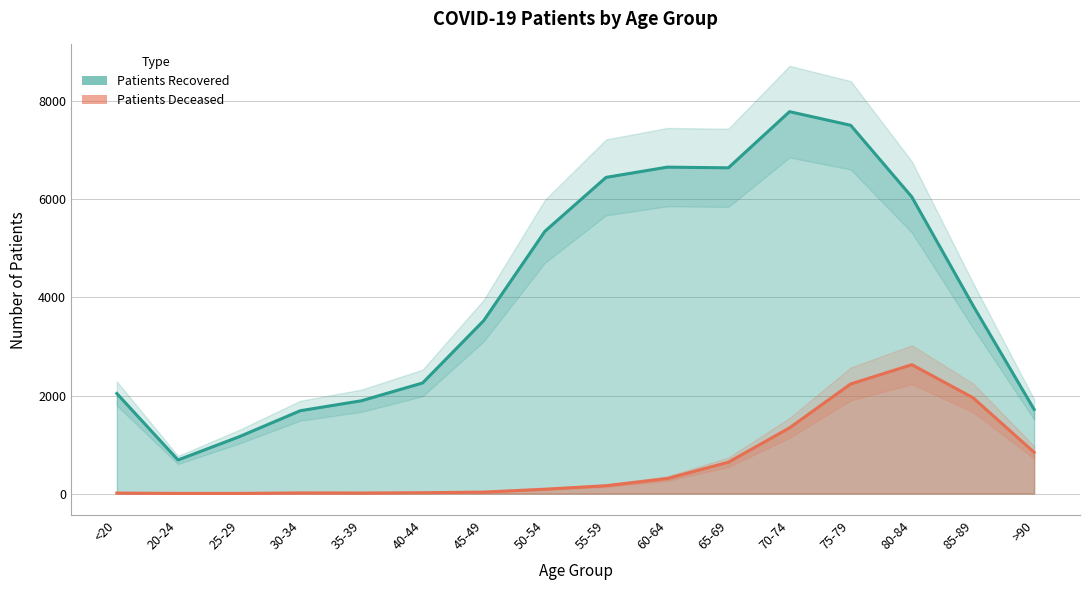

Where is patients_deceased nearest to the value 1316?

70-74